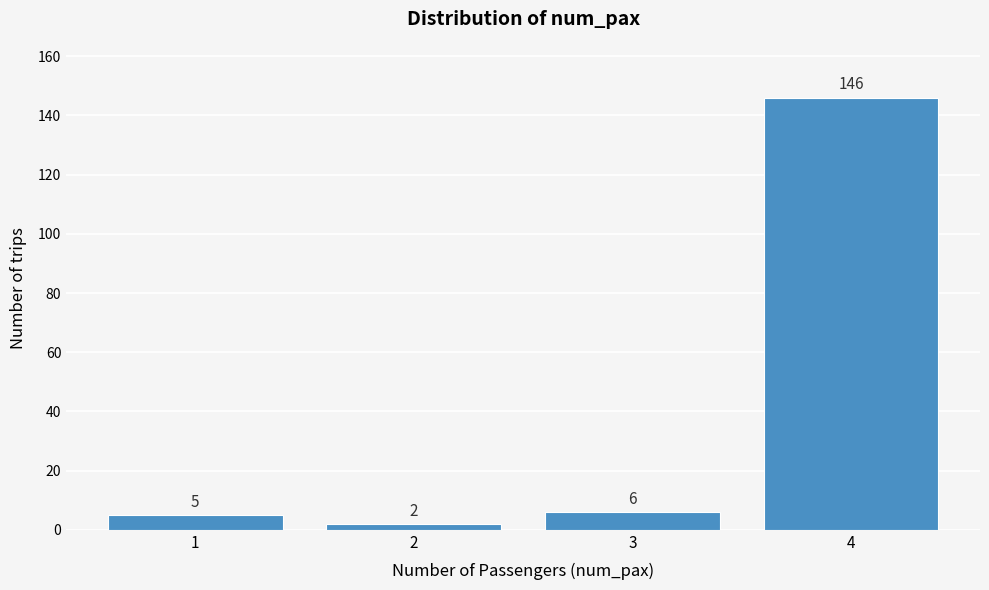

Reading left to right, list all the values displayed in this chart.

5	2	6	146